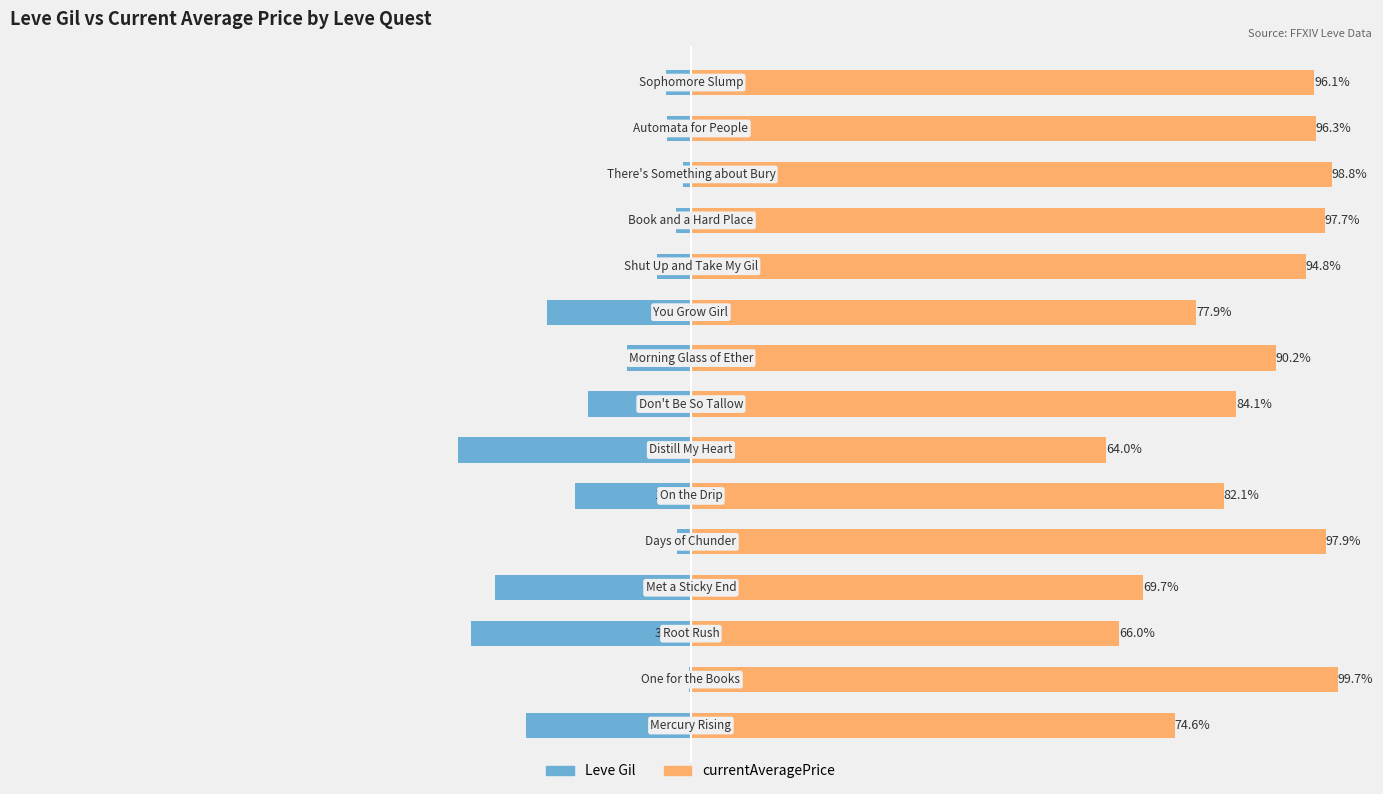

Is it true that Leve Gil equals -48.2 at 6?

False